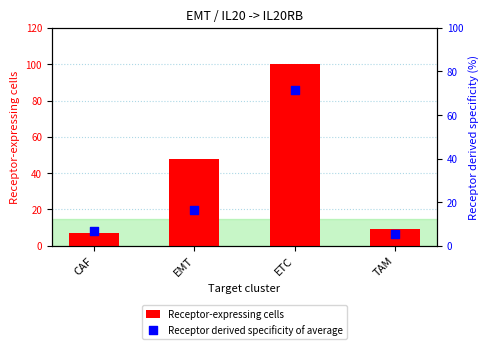

Which series has the largest total across all categories?

Receptor-expressing cells